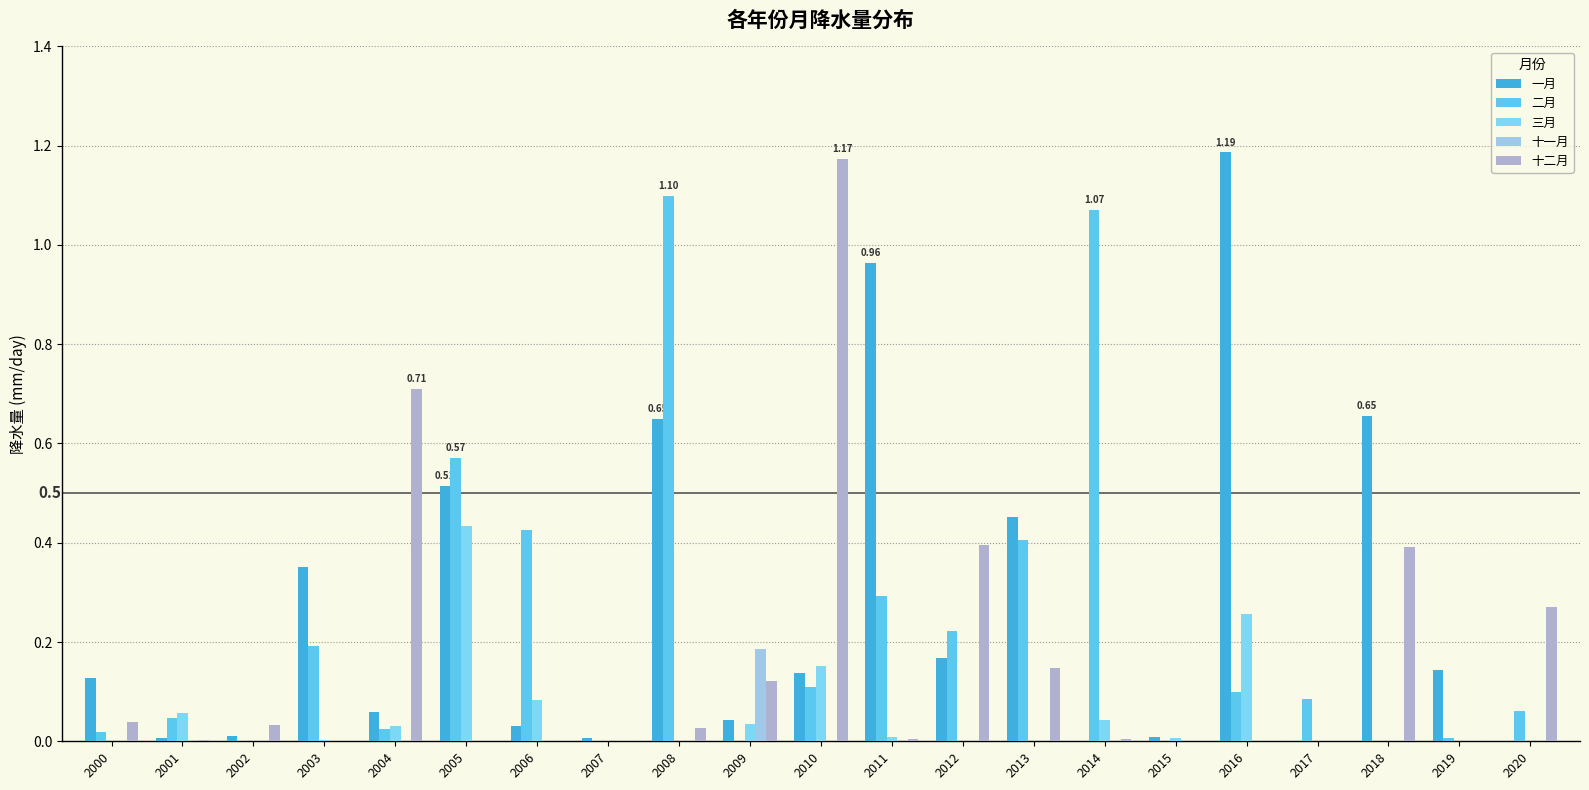

Are the bars horizontal?

No